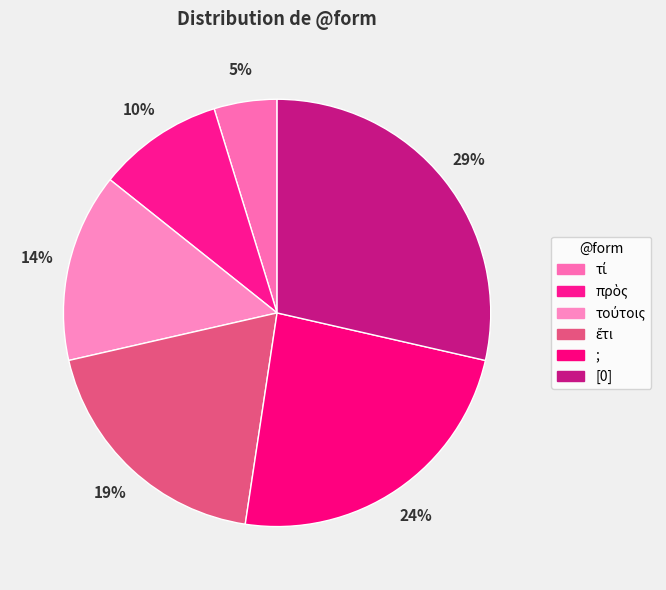

To the nearest percent, what is the difference between the ἔτι and [0] slice percentages?

10%